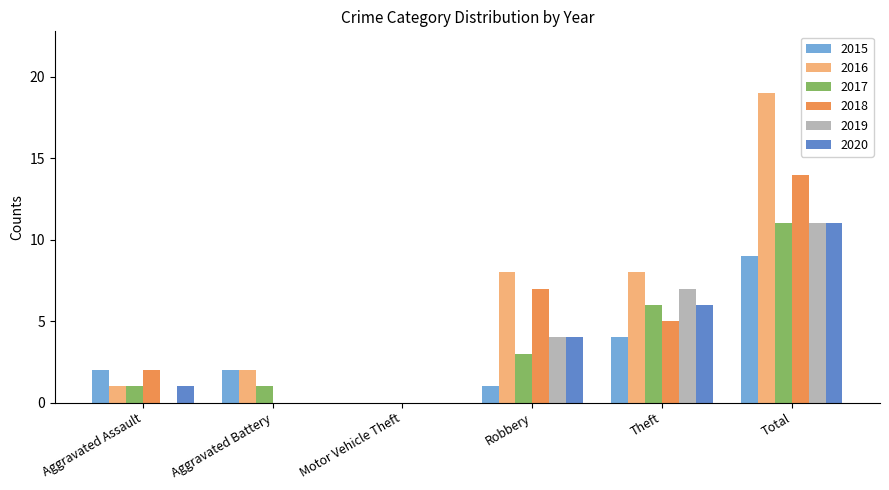

Are the bars grouped side by side (vs. stacked)?

Yes